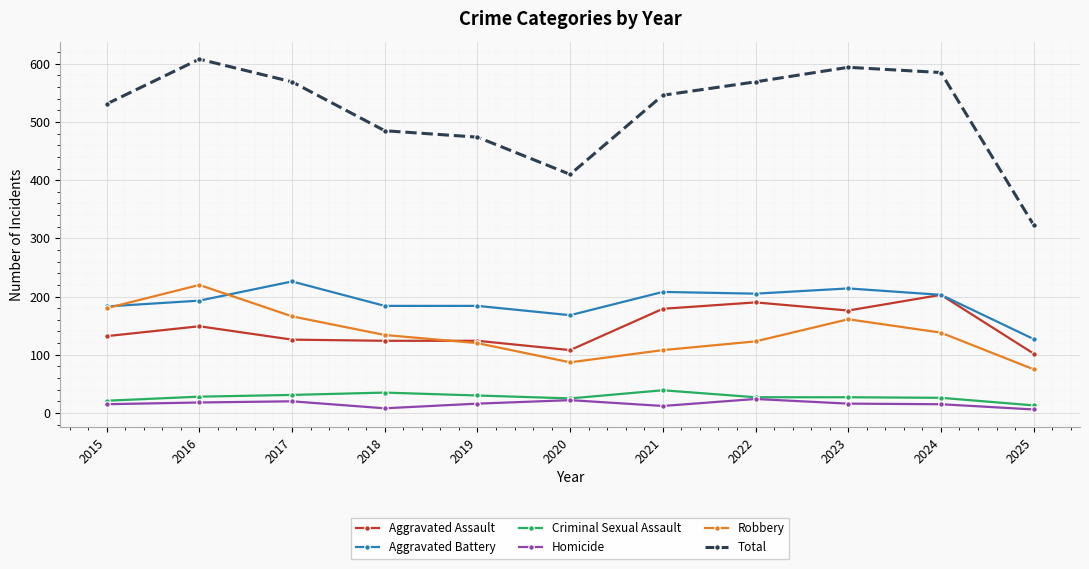

What is the total value across all series at 2020?

820